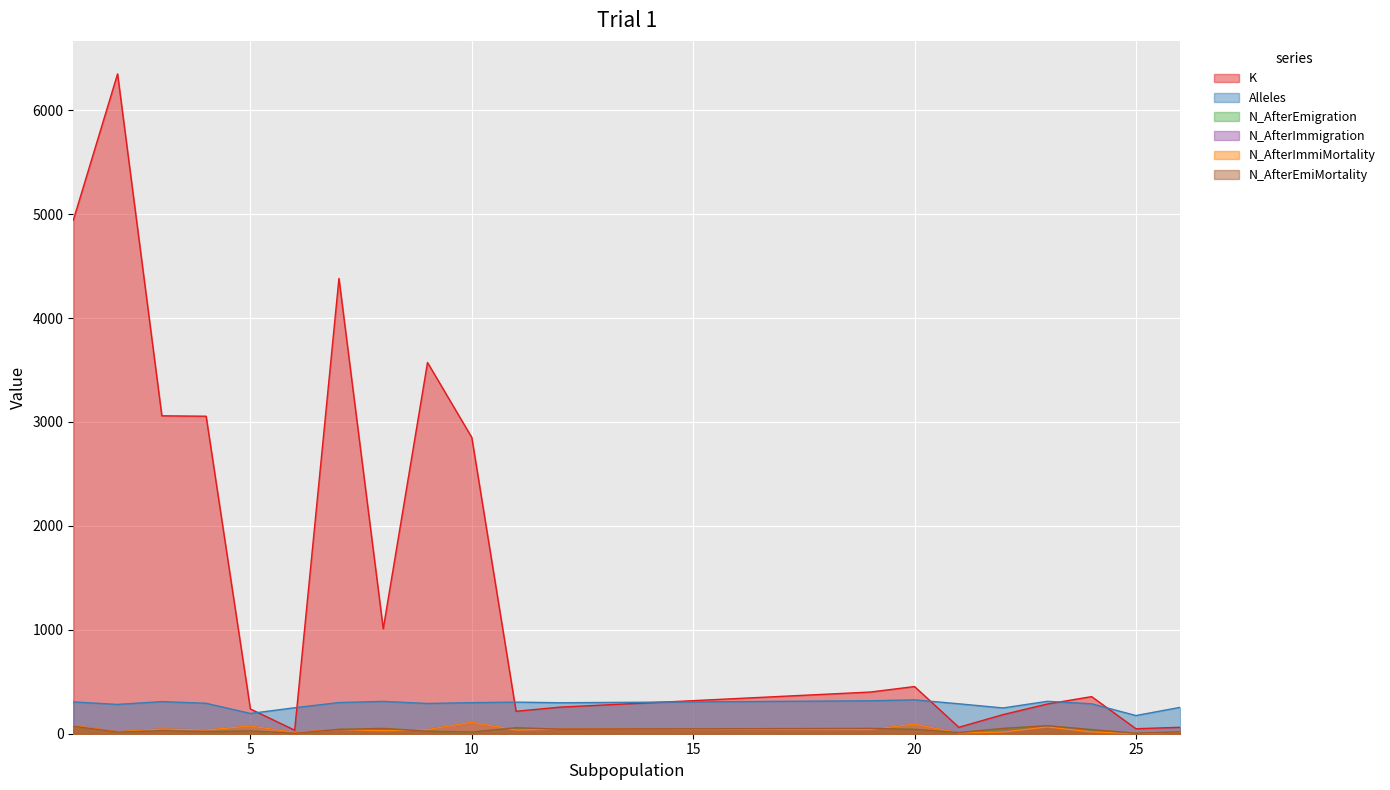

Reading left to right, transcribe all the data shown in this chart.

K: 1=4941	2=6349	3=3059	4=3055	5=238	6=34	7=4381	8=1010	9=3572	10=2851	11=216	12=256	19=401	20=454	21=62	22=184	23=286	24=357	25=48	26=62
Alleles: 1=306	2=282	3=309	4=293	5=195	6=250	7=300	8=311	9=291	10=299	11=304	12=298	19=317	20=326	21=288	22=248	23=312	24=288	25=175	26=254
N_AfterEmigration: 1=72	2=16	3=29	4=20	5=27	6=4	7=42	8=51	9=24	10=16	11=57	12=44	19=51	20=42	21=11	22=51	23=77	24=40	25=5	26=18
N_AfterImmigration: 1=79	2=19	3=46	4=35	5=74	6=13	7=41	8=28	9=40	10=110	11=35	12=45	19=40	20=92	21=7	22=16	23=65	24=17	25=0	26=17
N_AfterImmiMortality: 1=79	2=19	3=46	4=35	5=74	6=13	7=41	8=28	9=40	10=110	11=35	12=45	19=40	20=92	21=7	22=16	23=65	24=17	25=0	26=17
N_AfterEmiMortality: 1=72	2=16	3=29	4=20	5=27	6=4	7=42	8=51	9=24	10=16	11=57	12=44	19=51	20=42	21=11	22=51	23=77	24=40	25=5	26=18